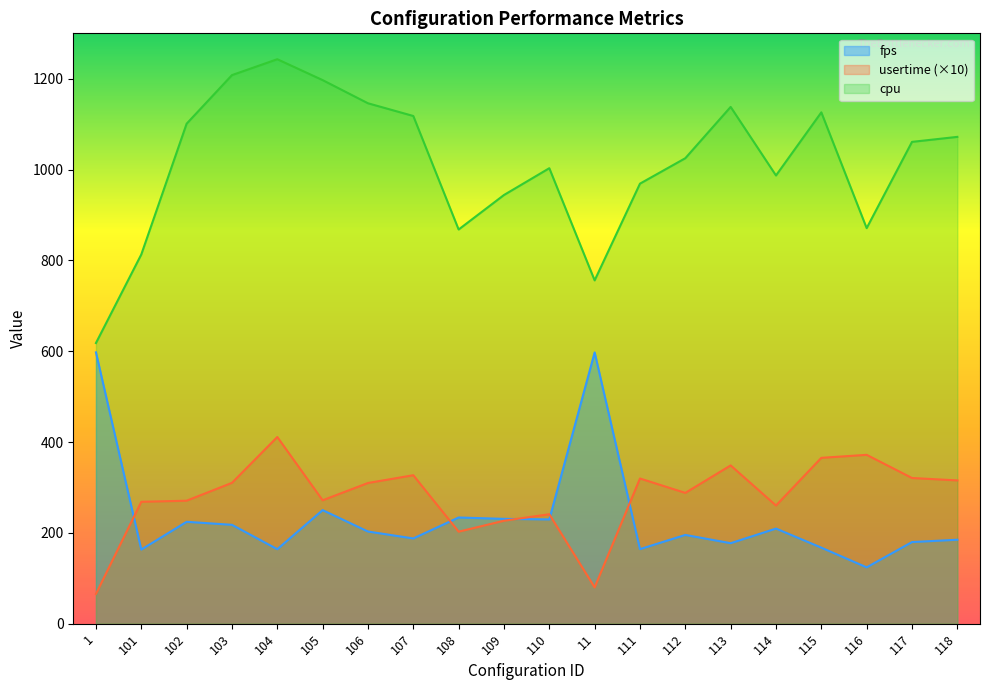

List the series in order of their peak value, lowest first.

usertime (×10), fps, cpu